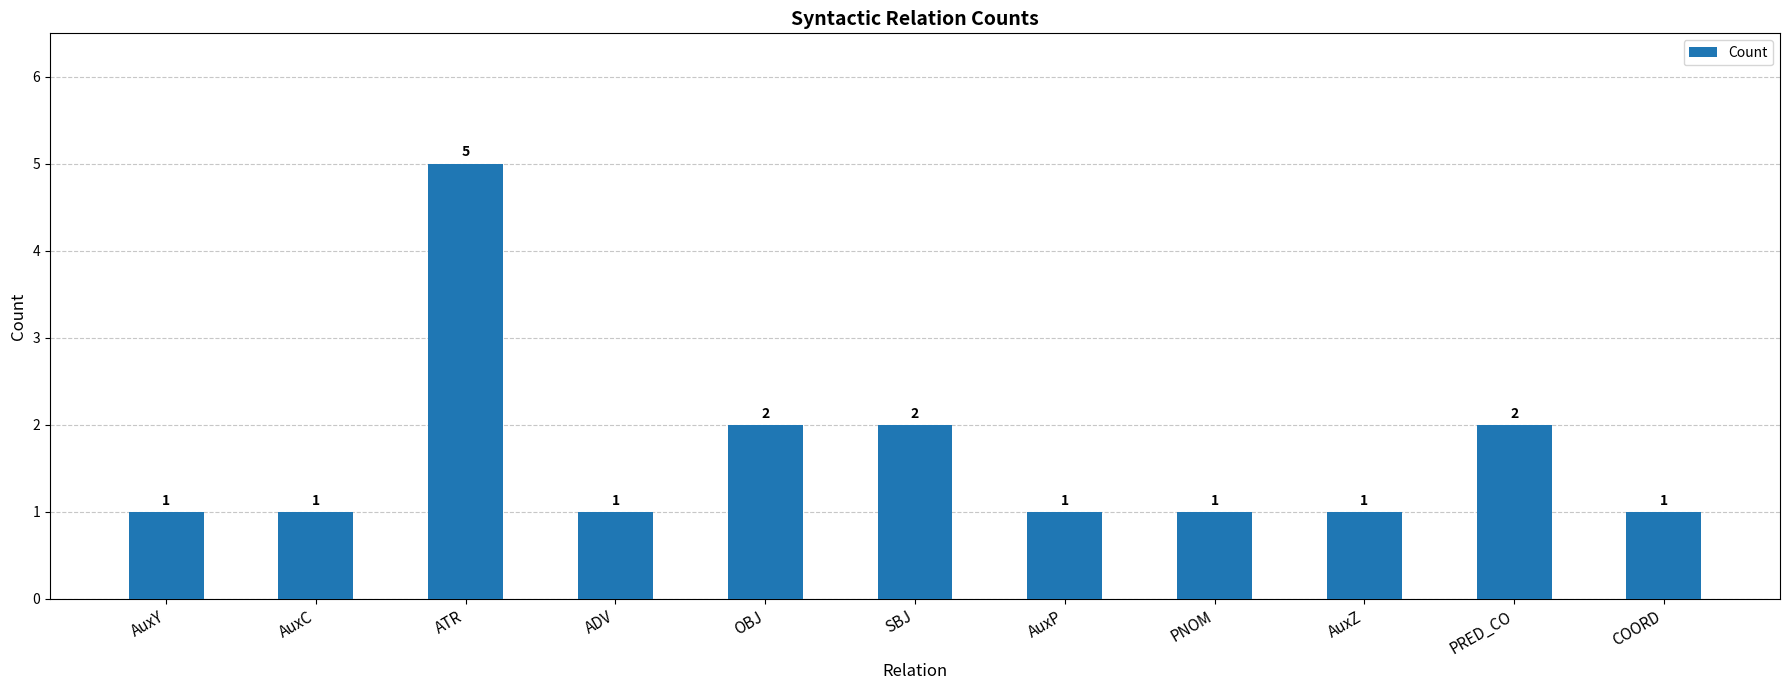

What is the maximum value shown in the chart?

5